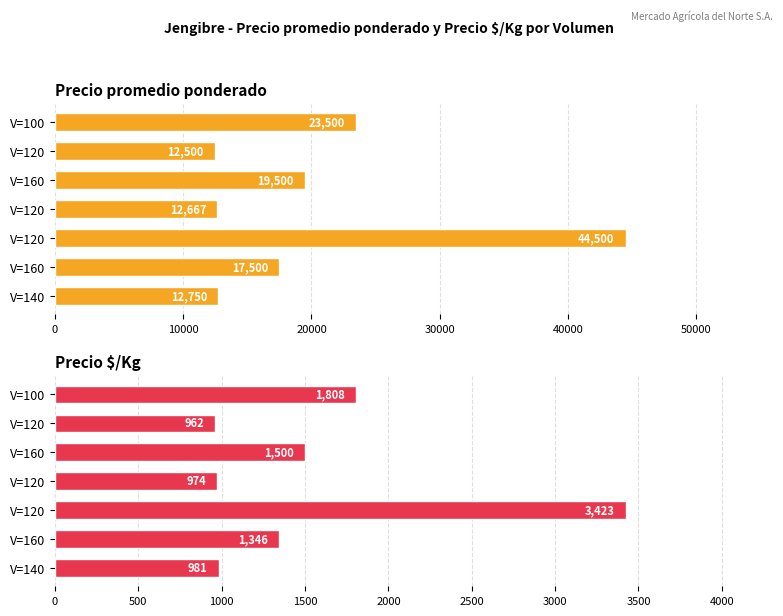

What is the lowest value of the Precio promedio ponderado series?

12500